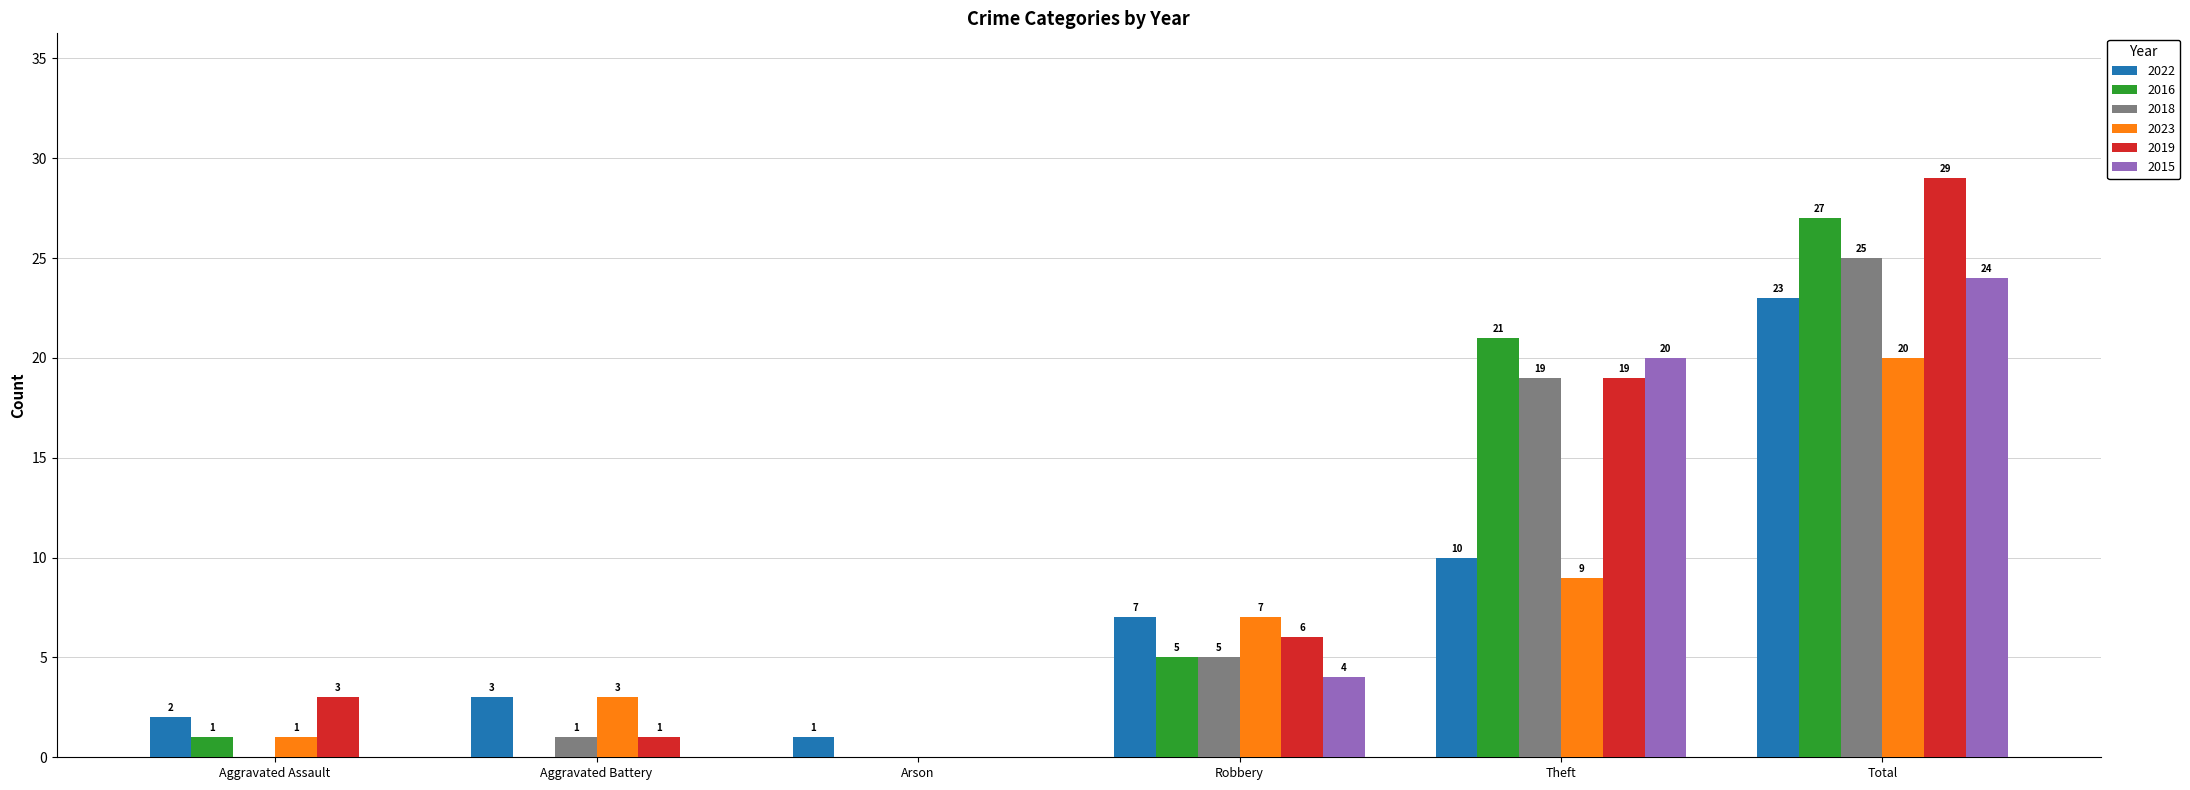

Is it true that 2016 equals 15 at Theft?

False